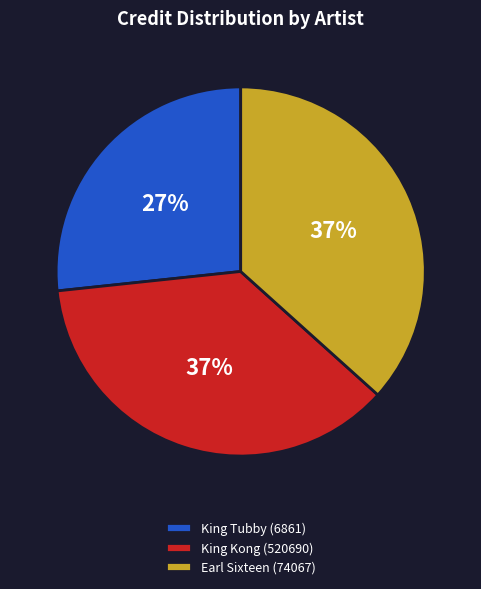

What is the ratio of the value at King Kong (520690) to the value at Earl Sixteen (74067)?

1.0